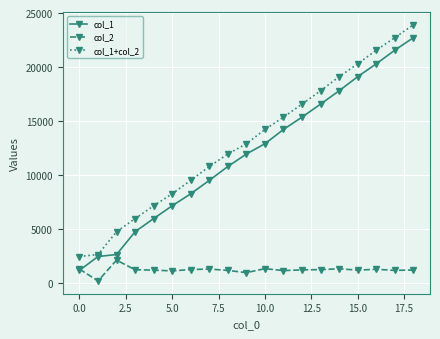

Rank the series by their maximum value, from lowest to highest.

col_2, col_1, col_1+col_2